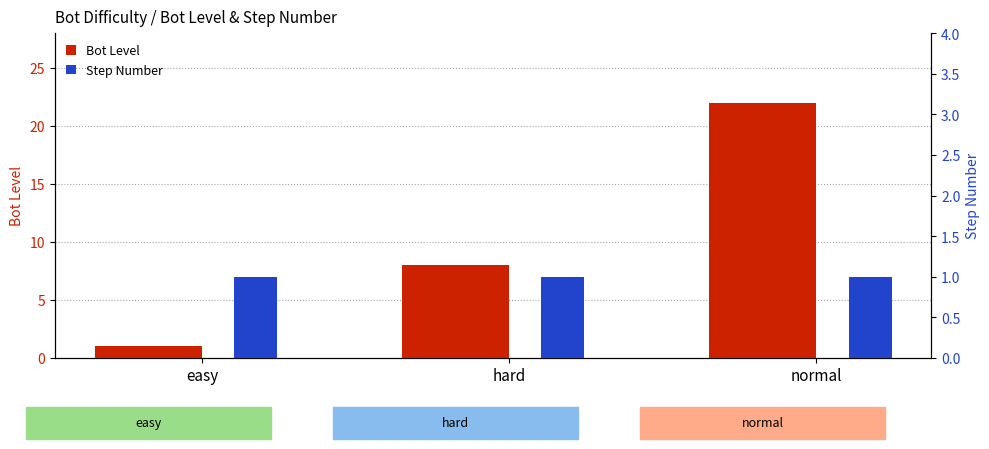

List the series in order of their peak value, lowest first.

Step Number, Bot Level